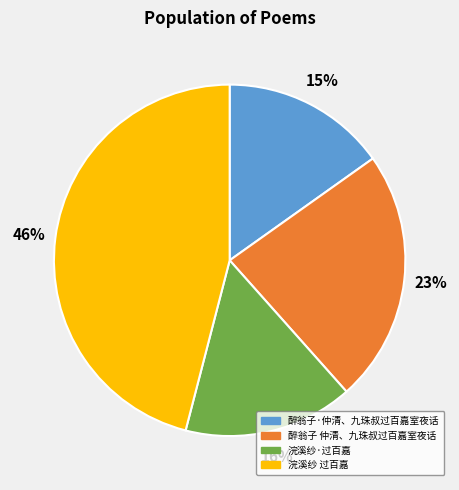

The 醉翁子 仲清、九珠叔过百嘉室夜话 slice represents 30% of the pie. True or false?

False